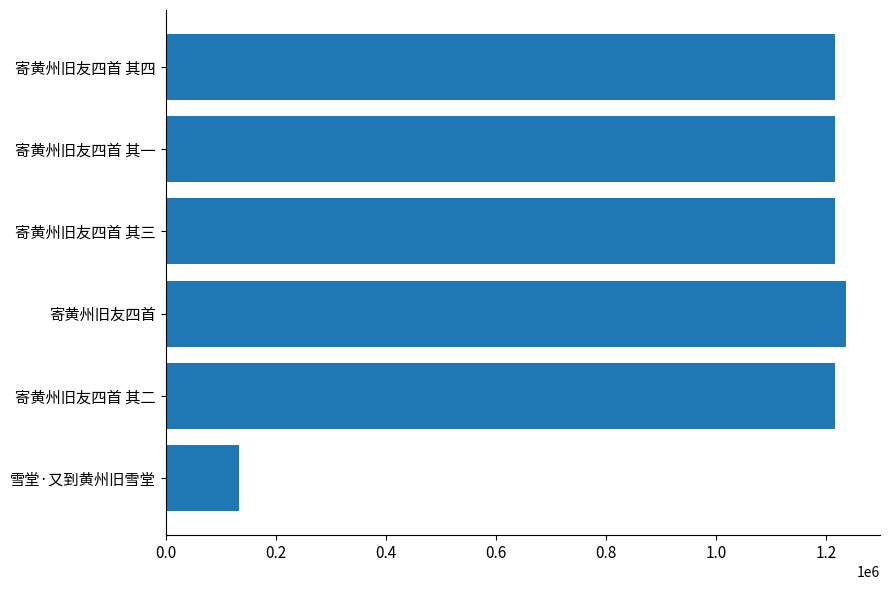

What is the minimum value shown in the chart?

133256